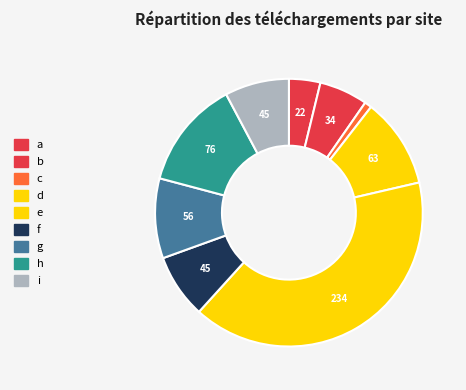

Rank the categories by value from highest to lowest.

e, h, d, g, f, i, b, a, c